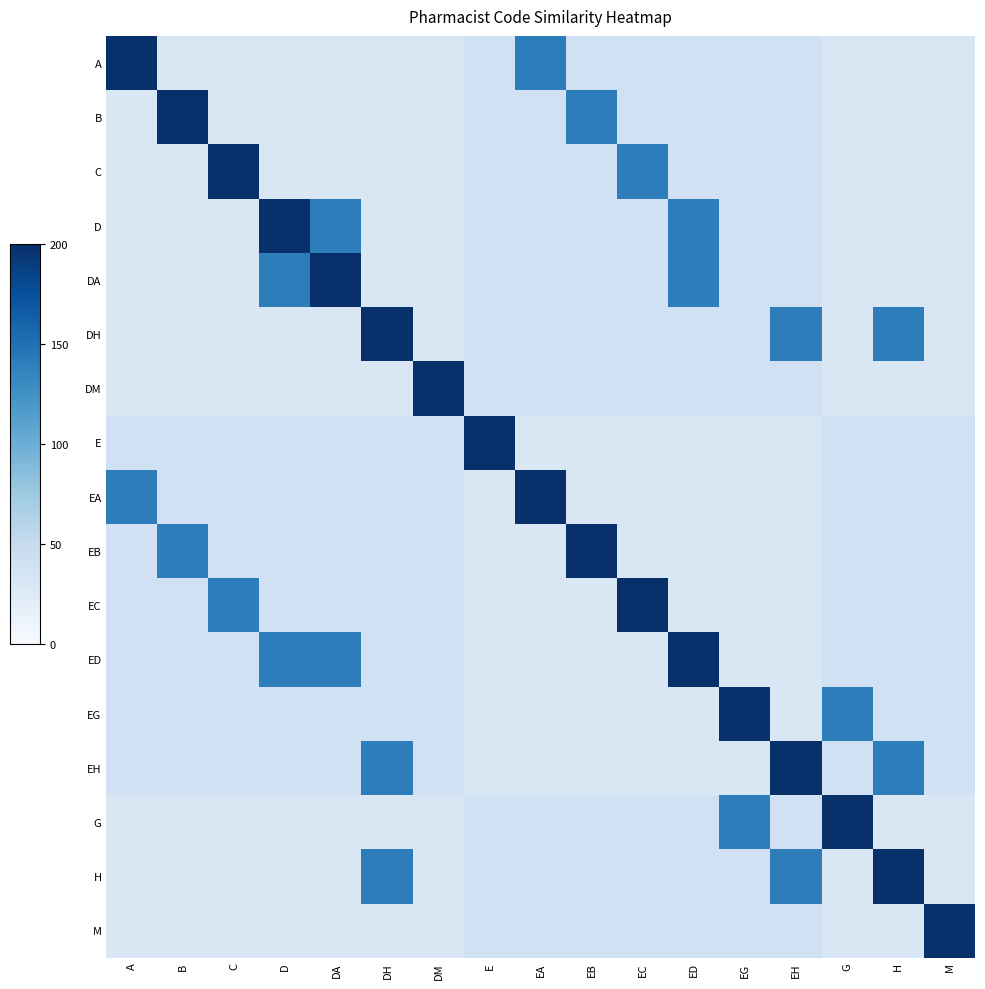

At B, list the series in order from largest to smallest.

B, EB, E, EA, EC, ED, EG, EH, A, C, D, DA, DH, DM, G, H, M